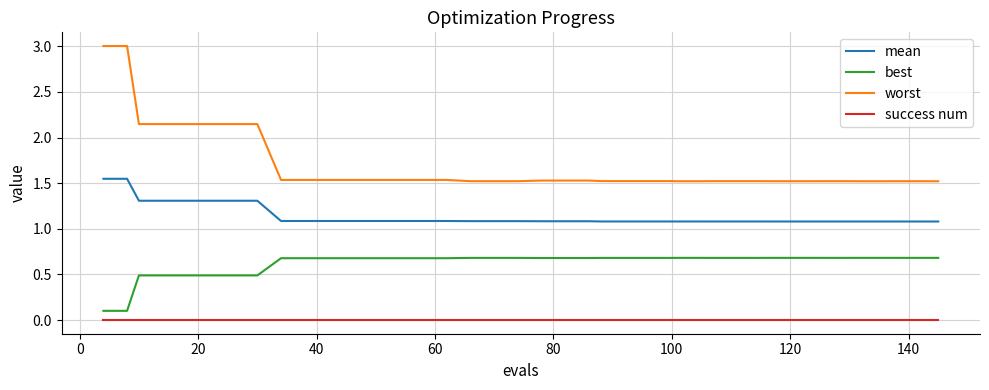

Which series has the largest total across all categories?

worst